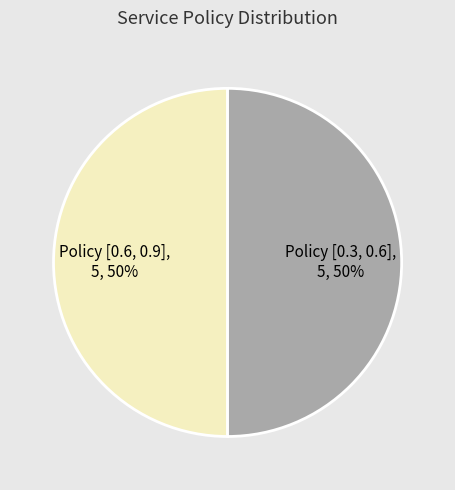

To the nearest percent, what is the average slice percentage?

50%